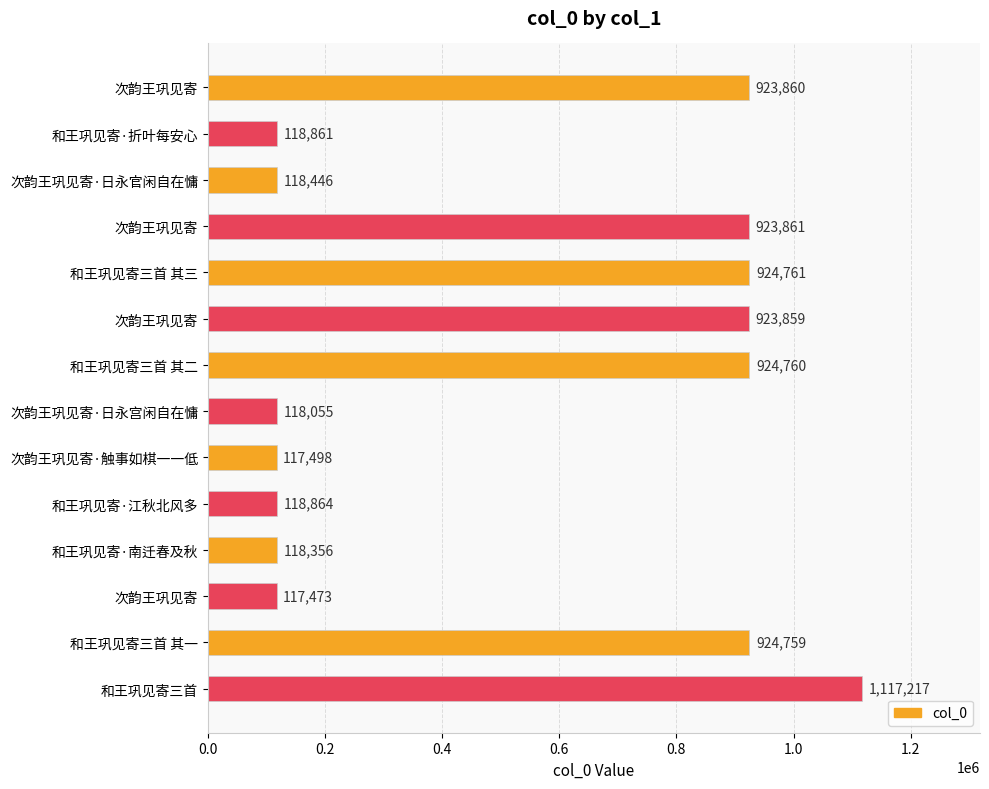

Does the chart contain stacked bars?

No